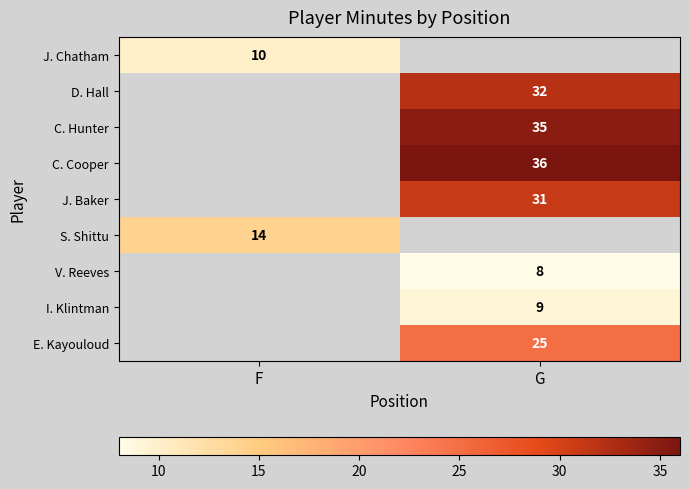

What is the greatest value displayed?

36.0